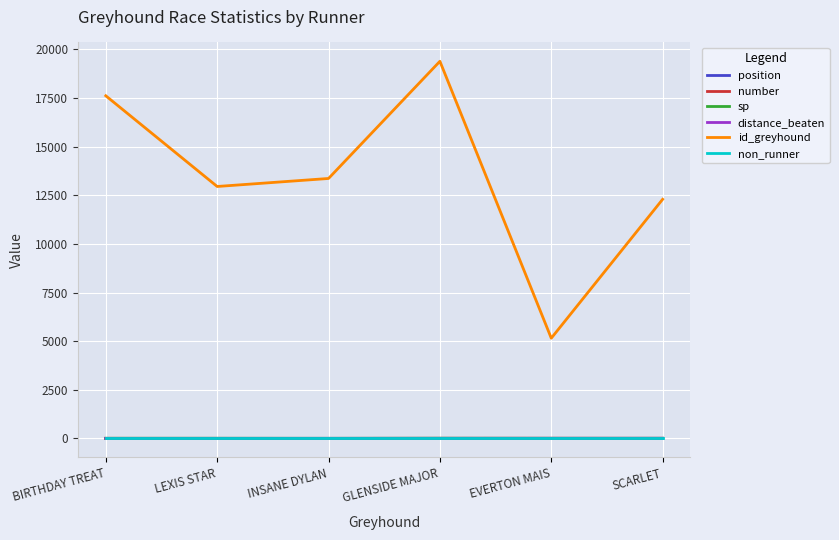

Which series has the widest spread of values?

id_greyhound